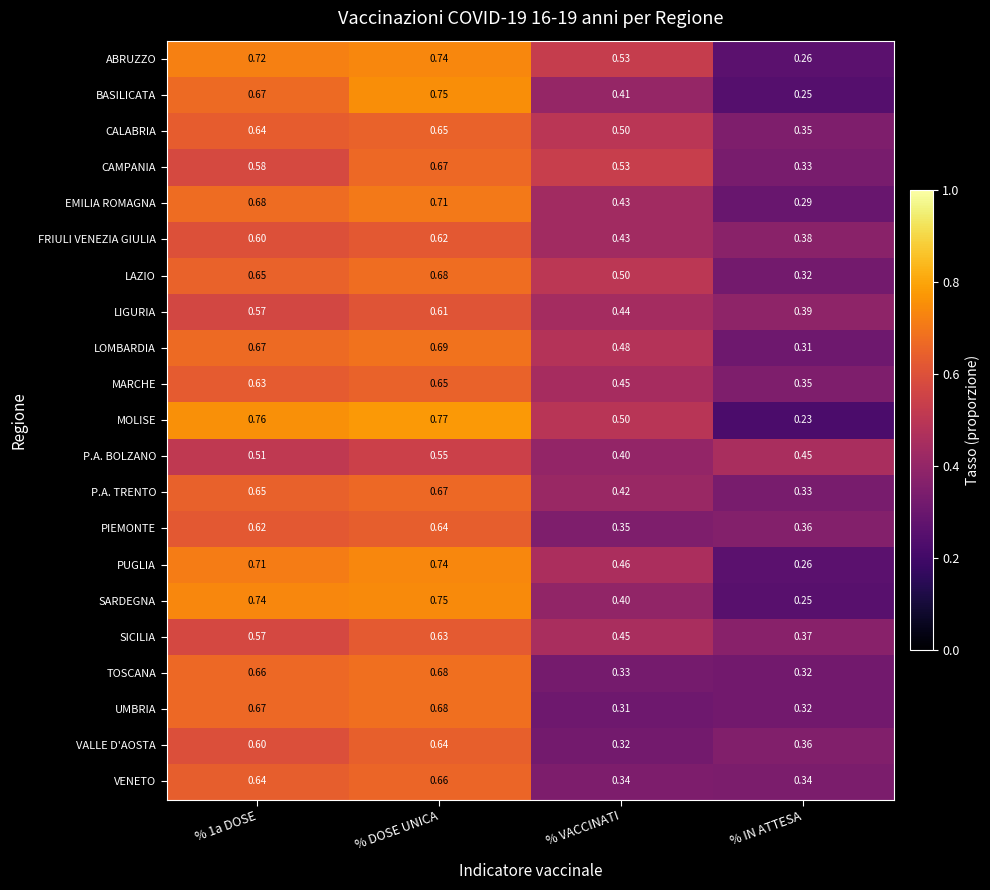

Which series has the largest total across all categories?

MOLISE